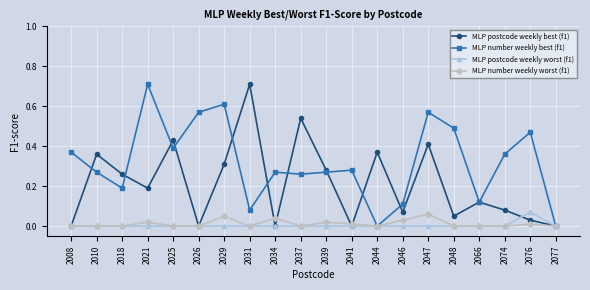

Count the number of categories in the chart.

20